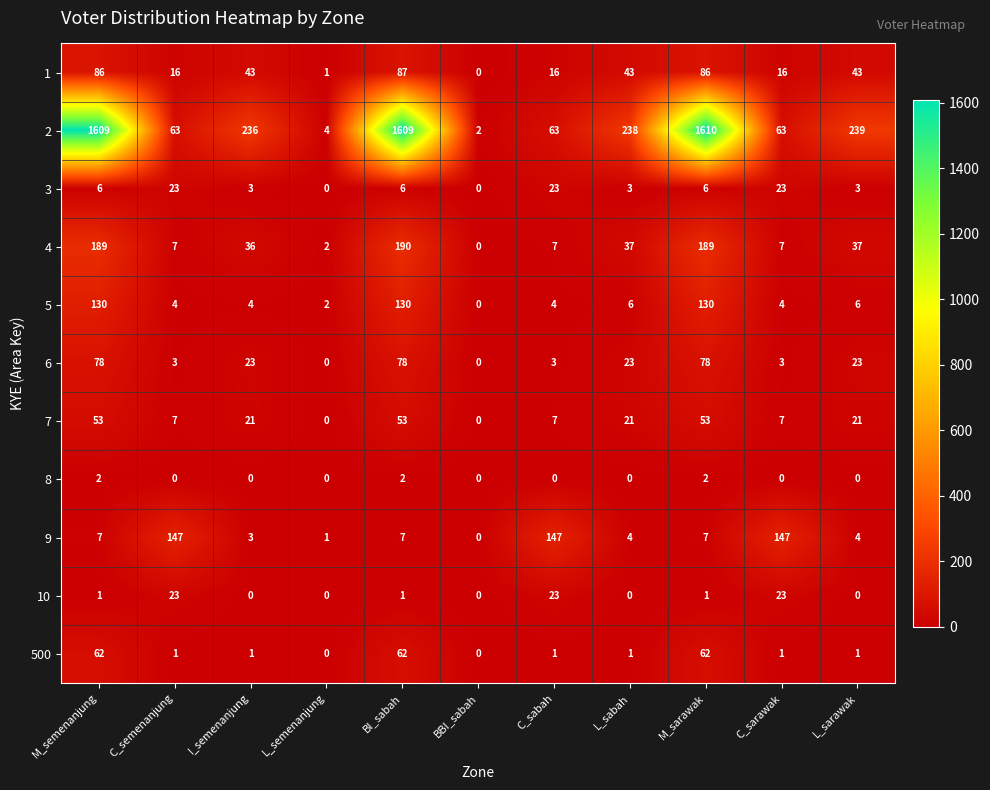

Is it true that 500 equals 1 at C_sarawak?

True